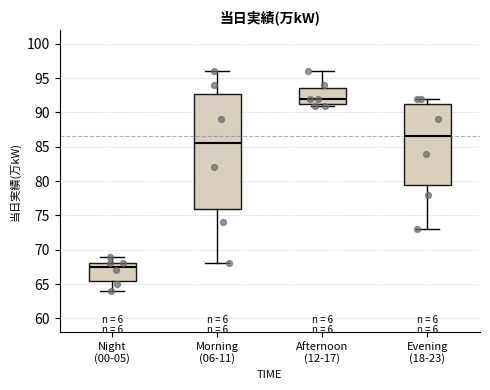

Reading left to right, transcribe this box plot: for each box, give where its median line is, the range the box spans, and where its two whiskers end, as read against the y-axis. The values are not printed on the chart, so give them approximately, as read against the axis.

Night (00-05): median 67.5, box 65.5 to 68.0, whiskers 64.0 to 69.0
Morning (06-11): median 85.5, box 76.0 to 93.0, whiskers 68.0 to 96.0
Afternoon (12-17): median 92.0, box 91.5 to 93.5, whiskers 91.0 to 96.0
Evening (18-23): median 86.5, box 79.5 to 91.5, whiskers 73.0 to 92.0